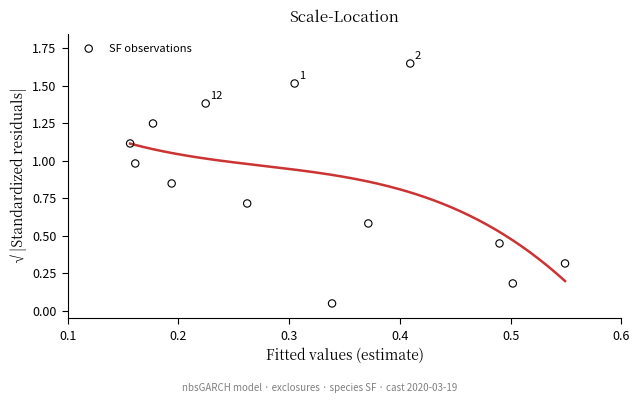

What is the range of X values (max minus min)?

0.4